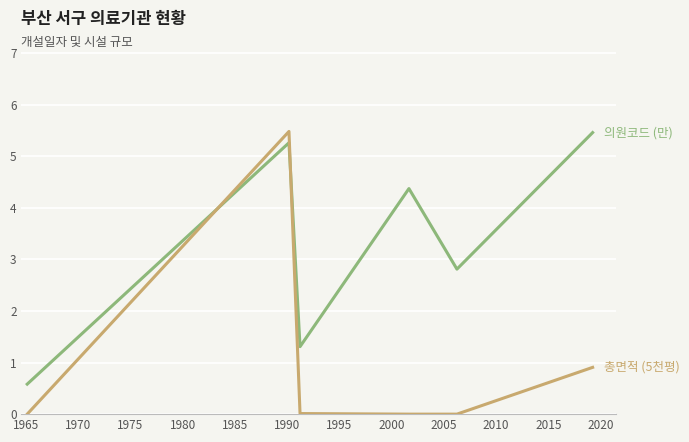

What is the maximum value shown in the chart?

5.5